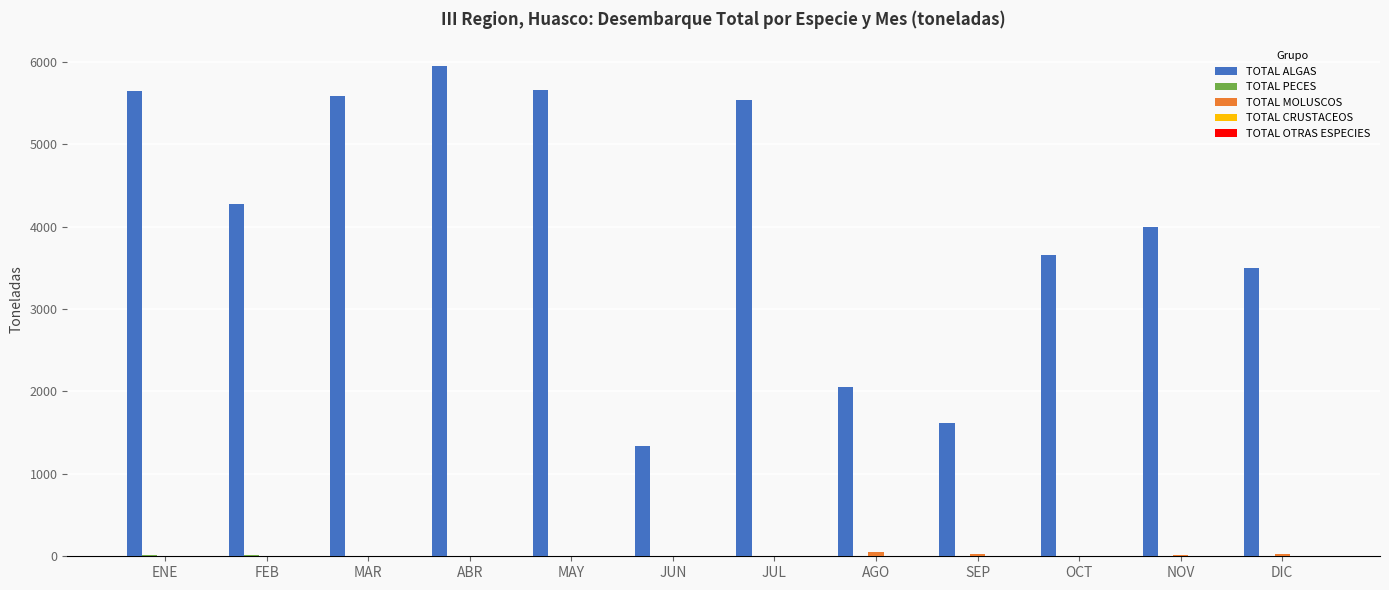

At which label does TOTAL ALGAS first exceed 4272?

ENE